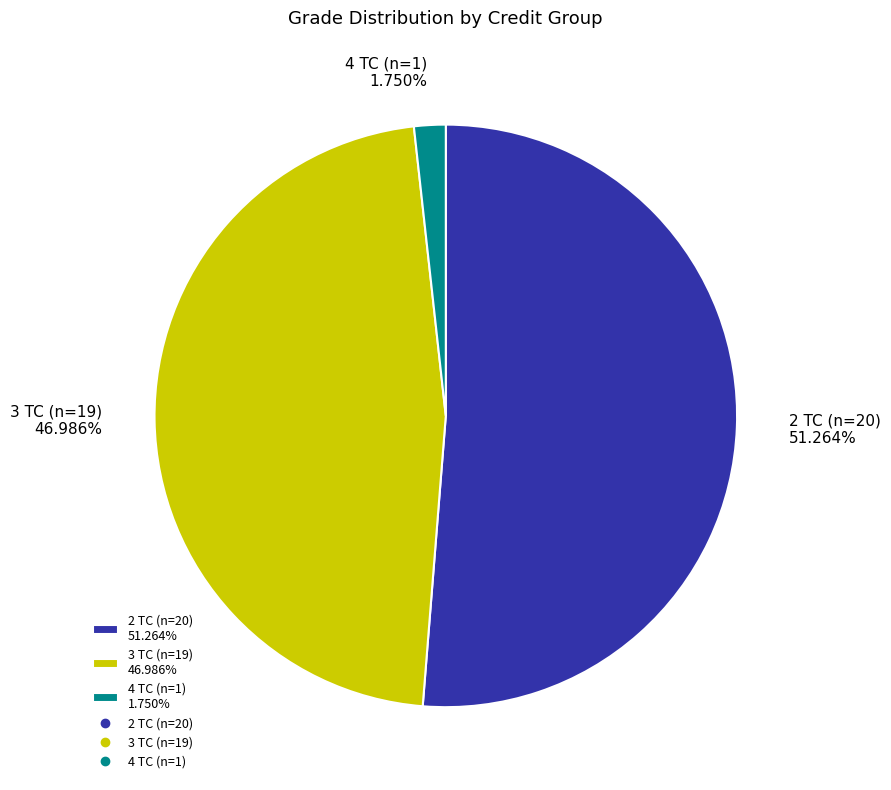

Do 2 TC (n=20) 51.264% and 3 TC (n=19) 46.986% together represent more than half of the pie?

Yes